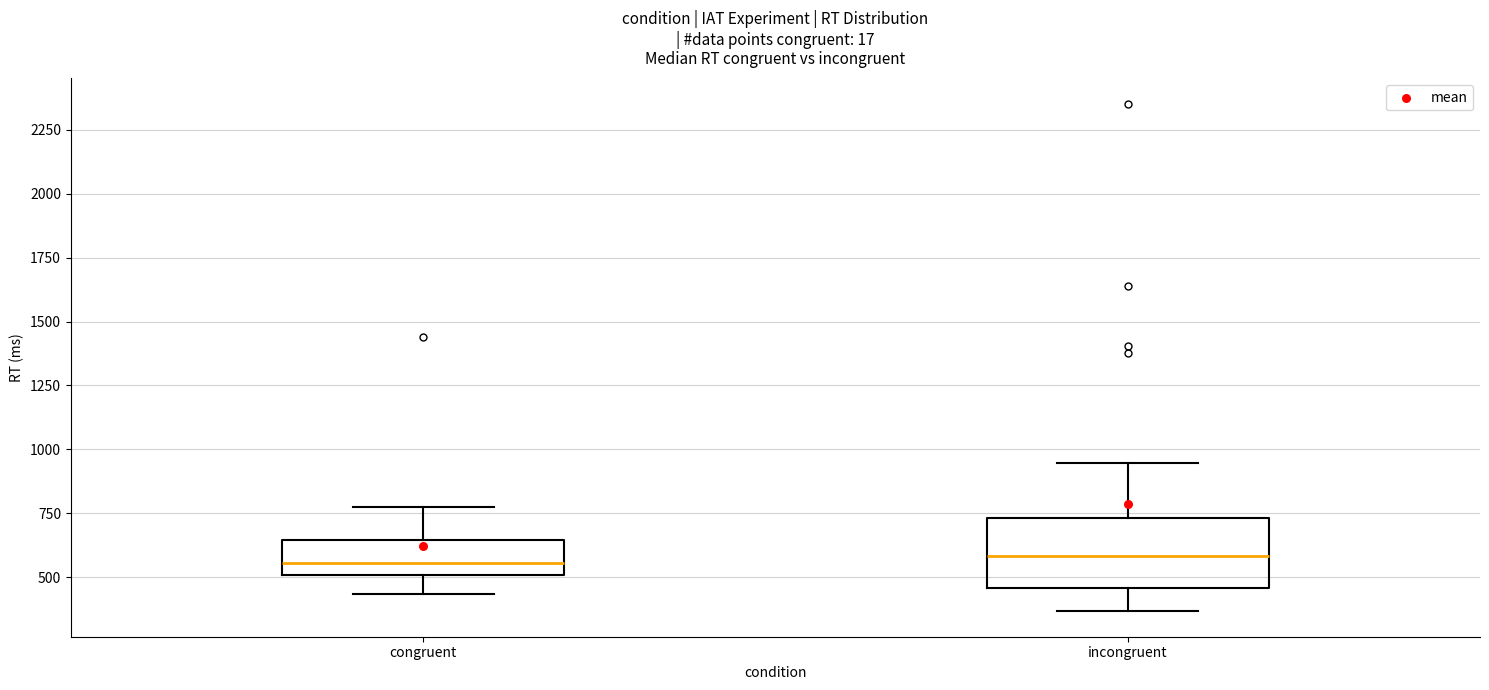

Reading left to right, transcribe this box plot: for each box, give where its median line is, the range the box spans, and where its two whiskers end, as read against the y-axis. The values are not printed on the chart, so give them approximately, as read against the axis.

congruent: median 550, box 500 to 650, whiskers 450 to 750
incongruent: median 600, box 450 to 750, whiskers 350 to 950